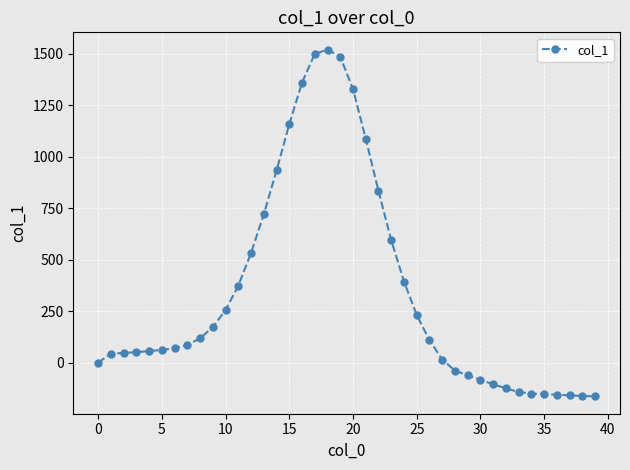

What is the maximum value shown in the chart?

1521